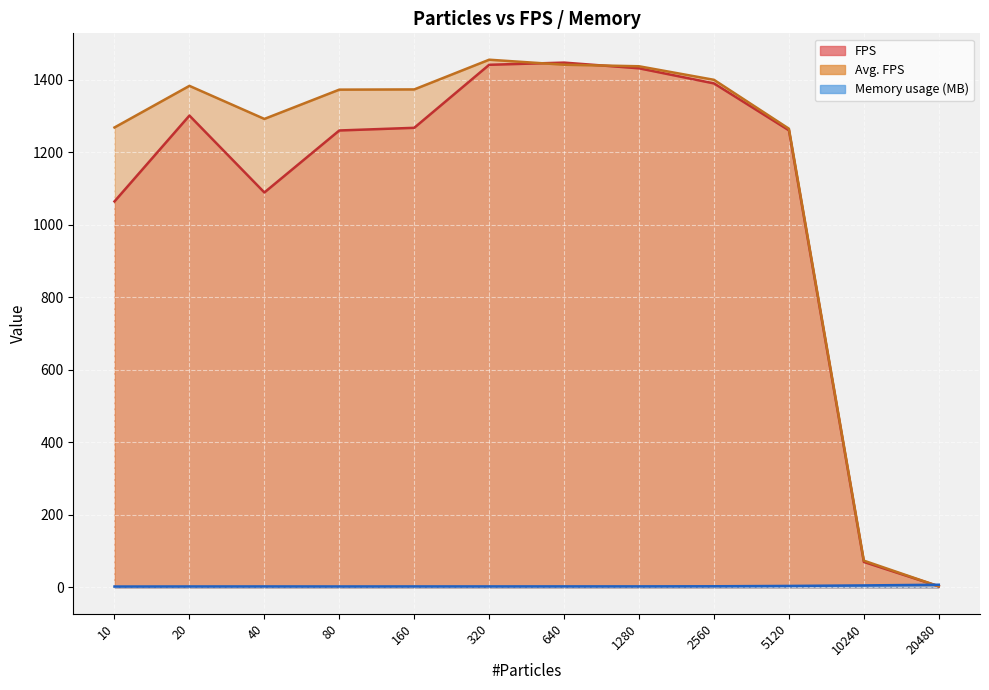

What is the highest value of the Memory usage (MB) series?

7.3